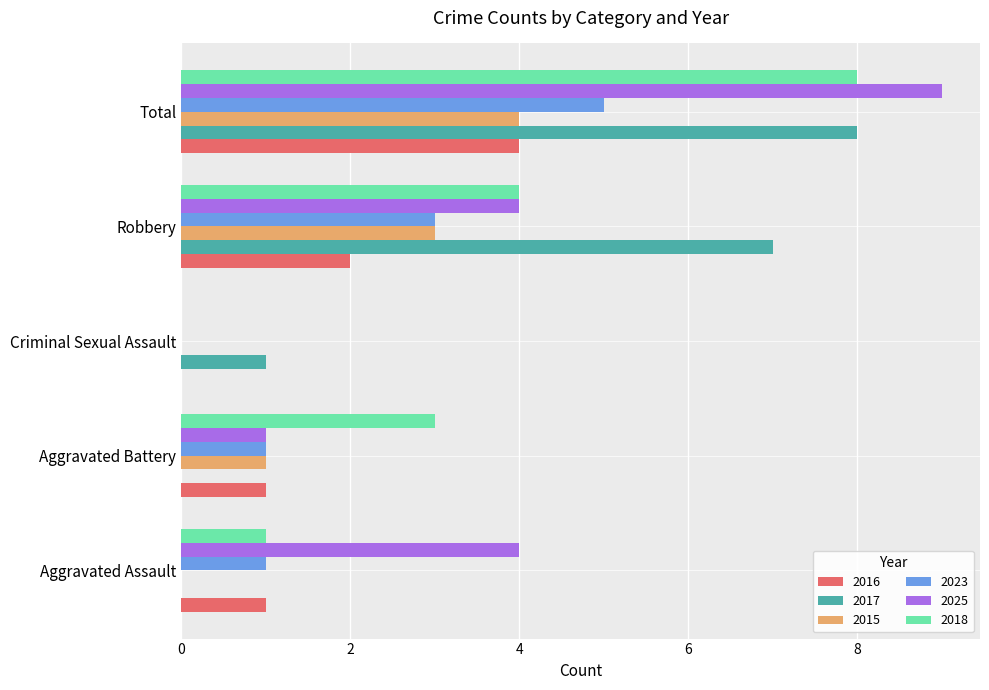

Which label corresponds to the largest value in the chart?

Total